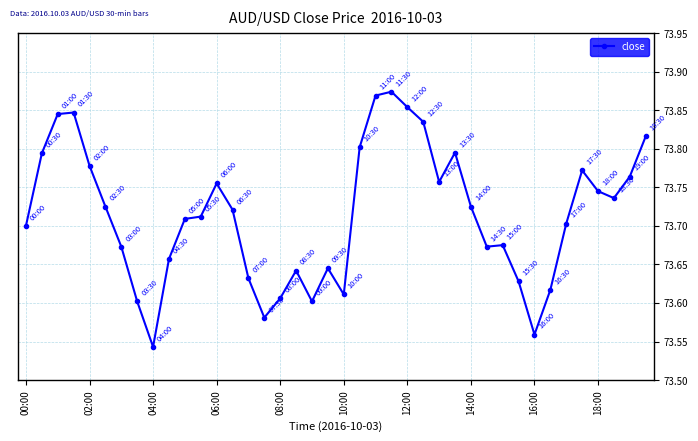

Is this an area chart (filled region under the line)?

No